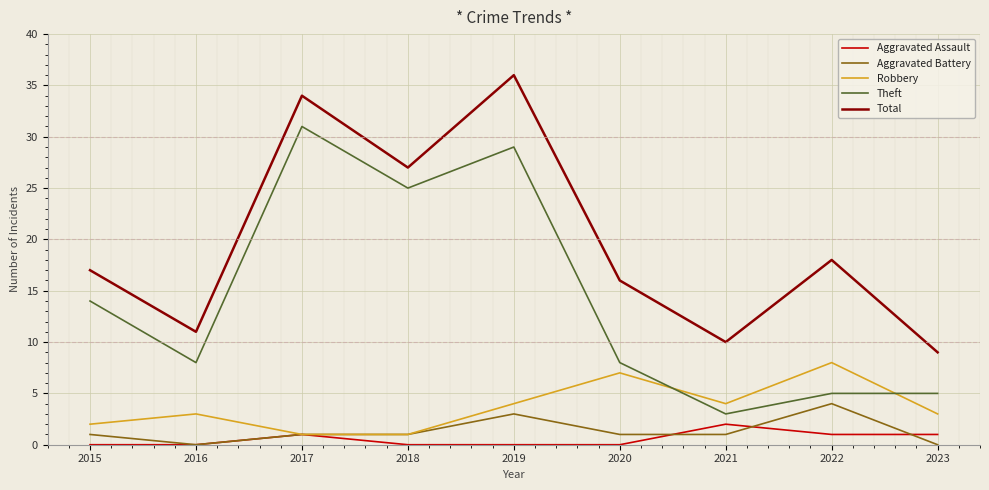

Which series has the largest total across all categories?

Total